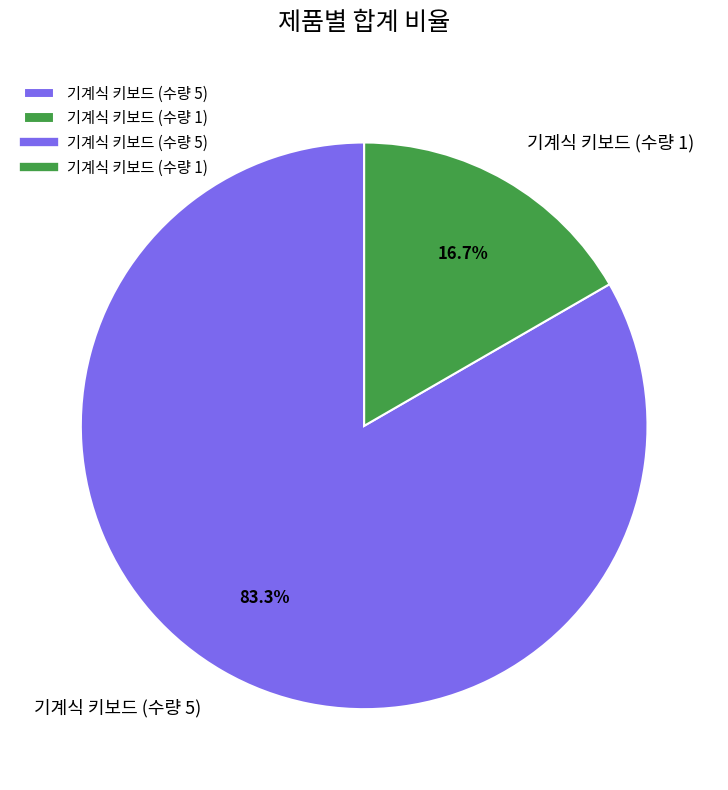

To the nearest percent, what is the combined percentage of 기계식 키보드 (수량 1) and 기계식 키보드 (수량 5)?

100%